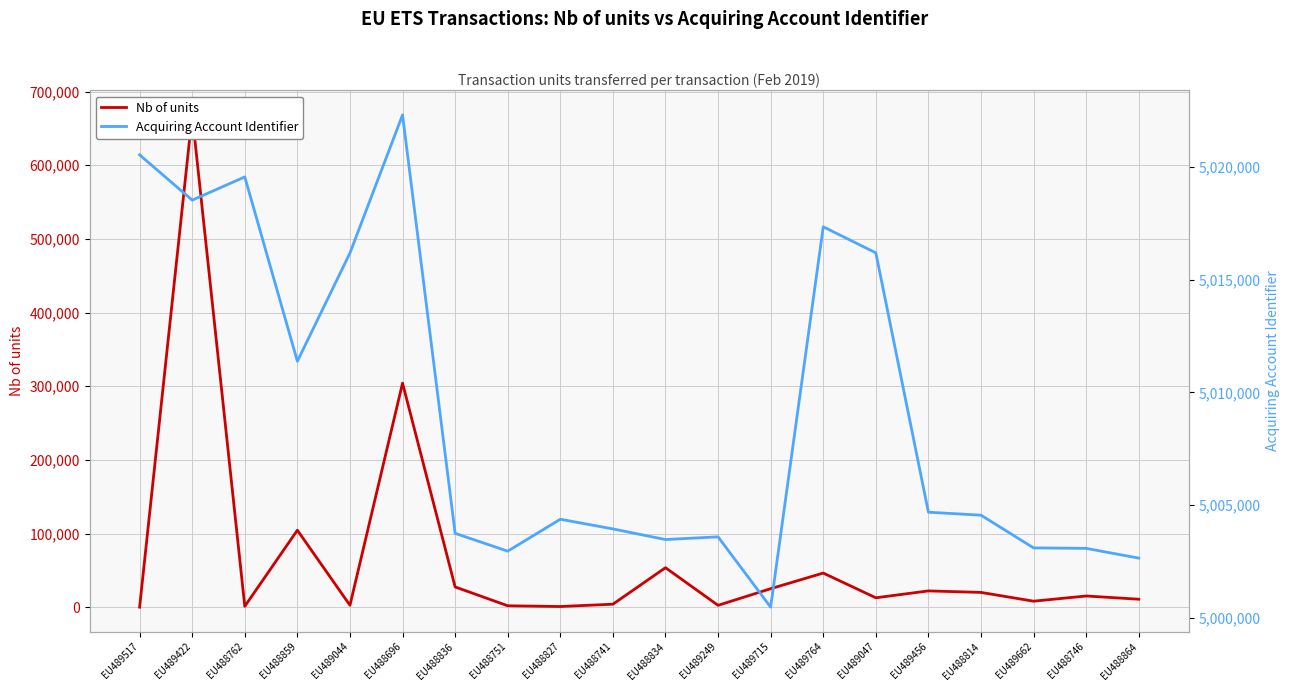

How many lines are shown in the chart?

2